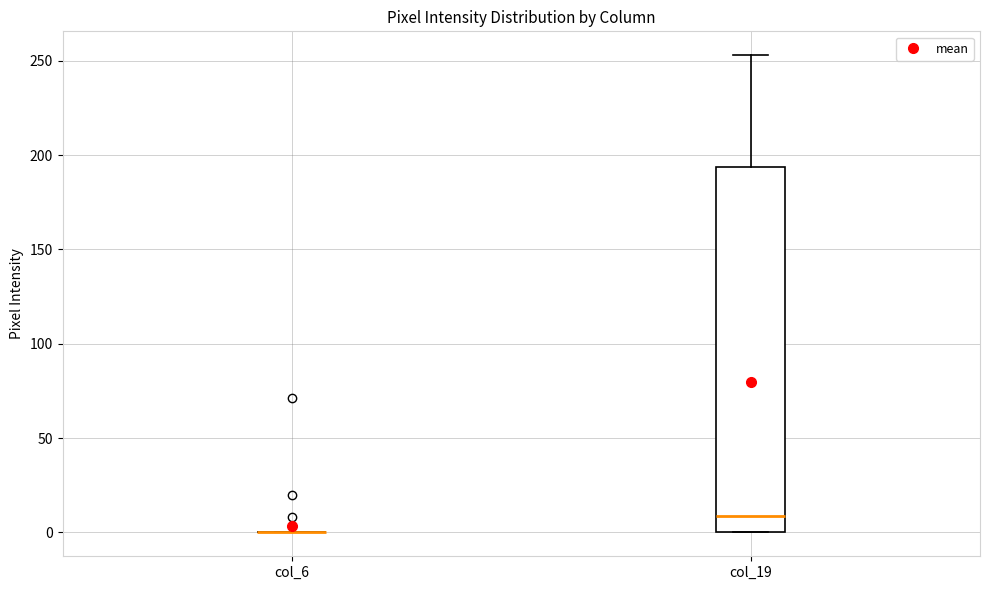

Reading left to right, read every box against the y-axis: the position of its median line, the range the box covers, and the ends of its whiskers. The values are not printed on the chart, so give them approximately, as read against the axis.

col_6: box collapsed to a line at 0, whiskers 0 to 0
col_19: median 10, box 0 to 195, whiskers 0 to 255